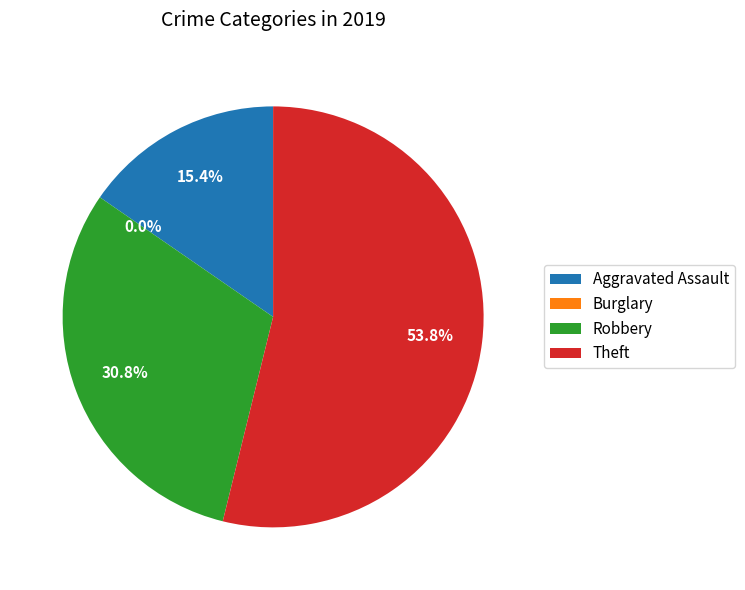

Count the number of slices in the pie.

4